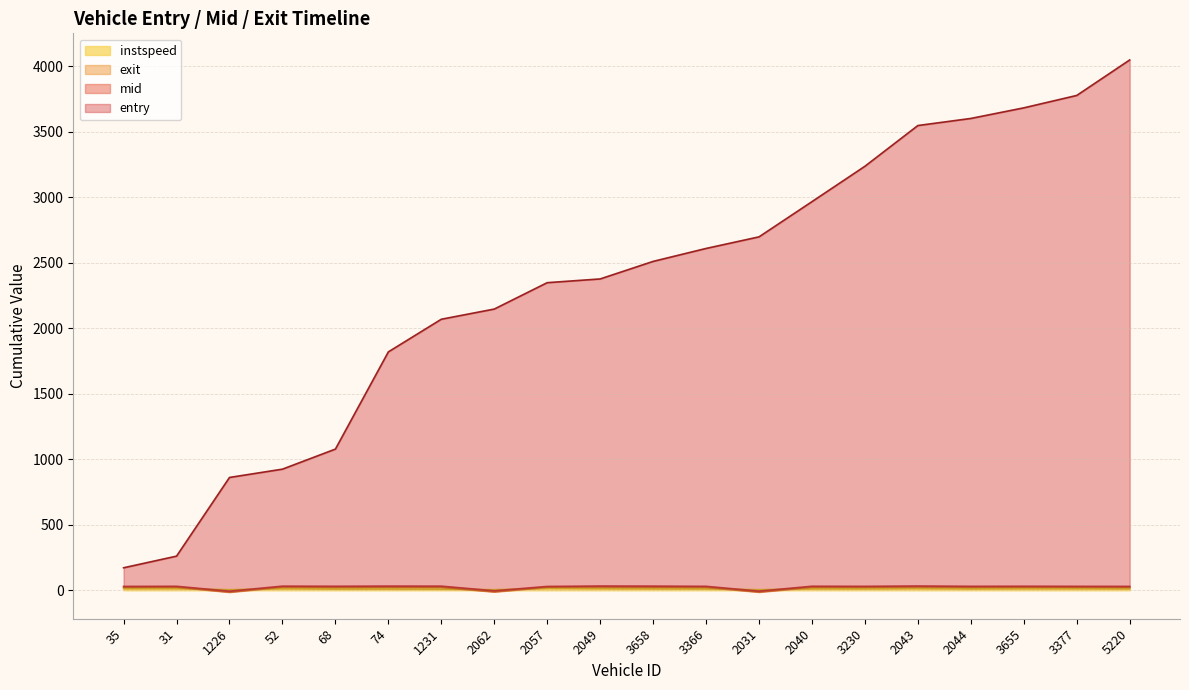

What is the difference between the maximum and minimum values in the entry series?

3875.2